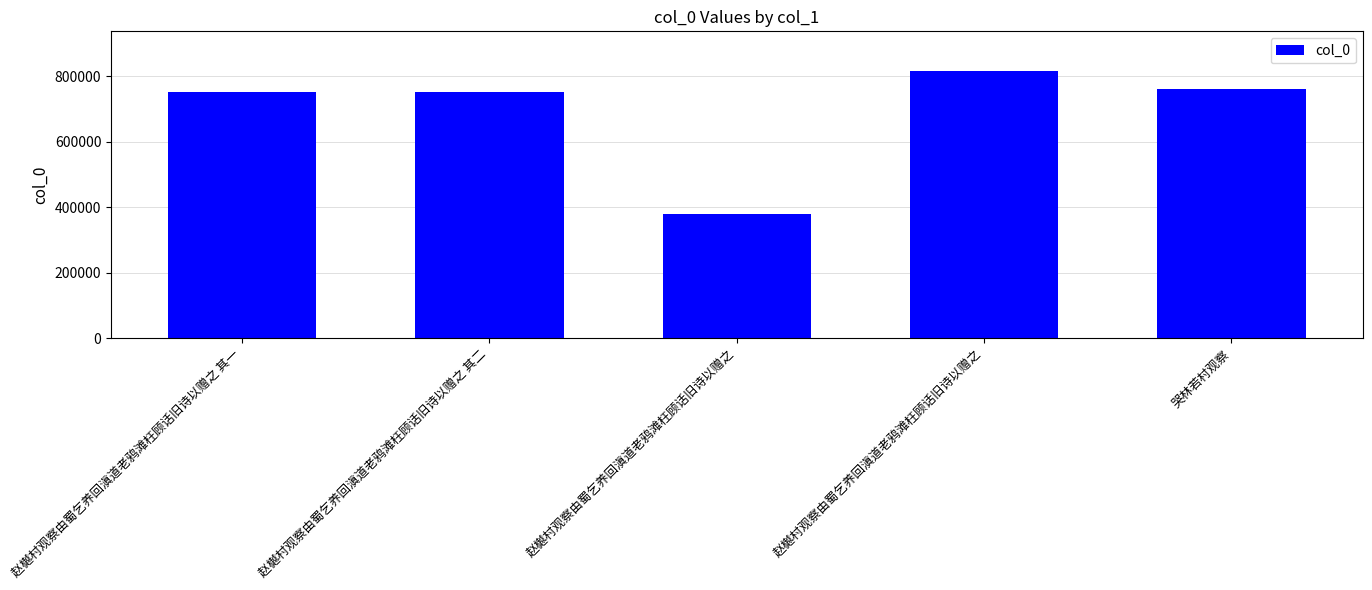

Rank the categories by value from lowest to highest.

赵樾村观察由蜀乞养回滇道老鸦滩枉顾话旧诗以赠之, 赵樾村观察由蜀乞养回滇道老鸦滩枉顾话旧诗以赠之 其一, 赵樾村观察由蜀乞养回滇道老鸦滩枉顾话旧诗以赠之 其二, 哭林若村观察, 赵樾村观察由蜀乞养回滇道老鸦滩枉顾话旧诗以赠之